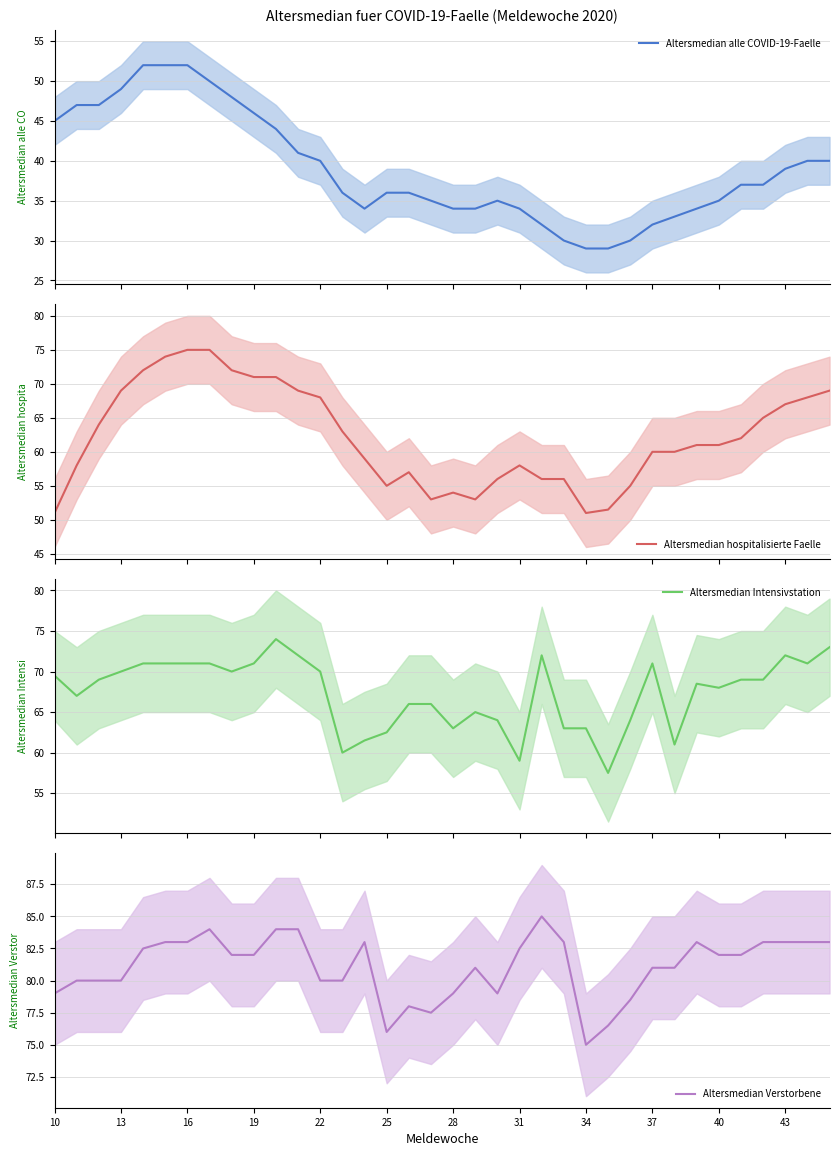

How many categories are shown in the chart?

36